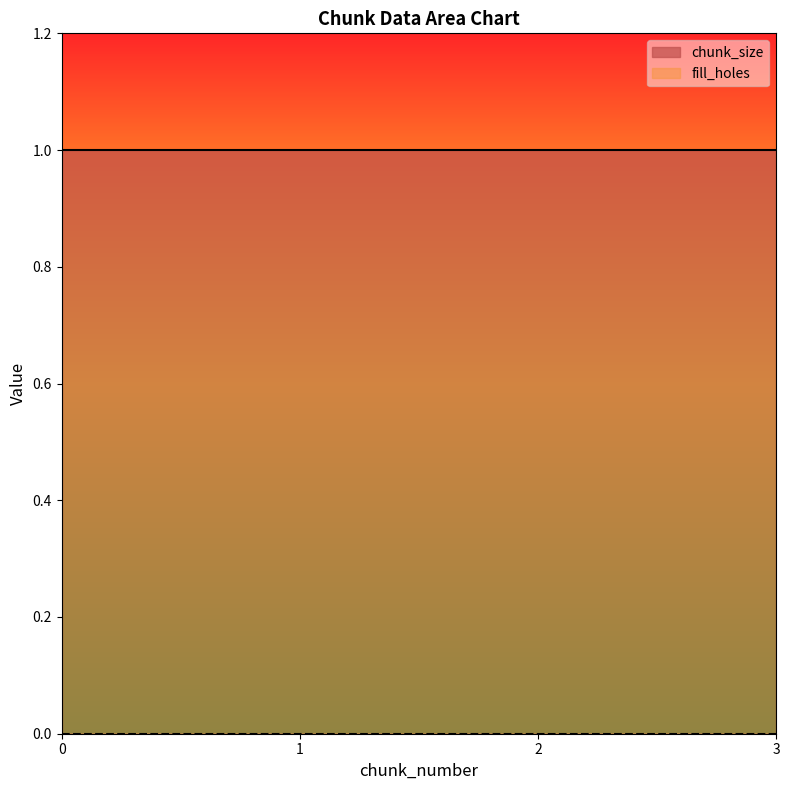

What is the average value of the chunk_size series?

1